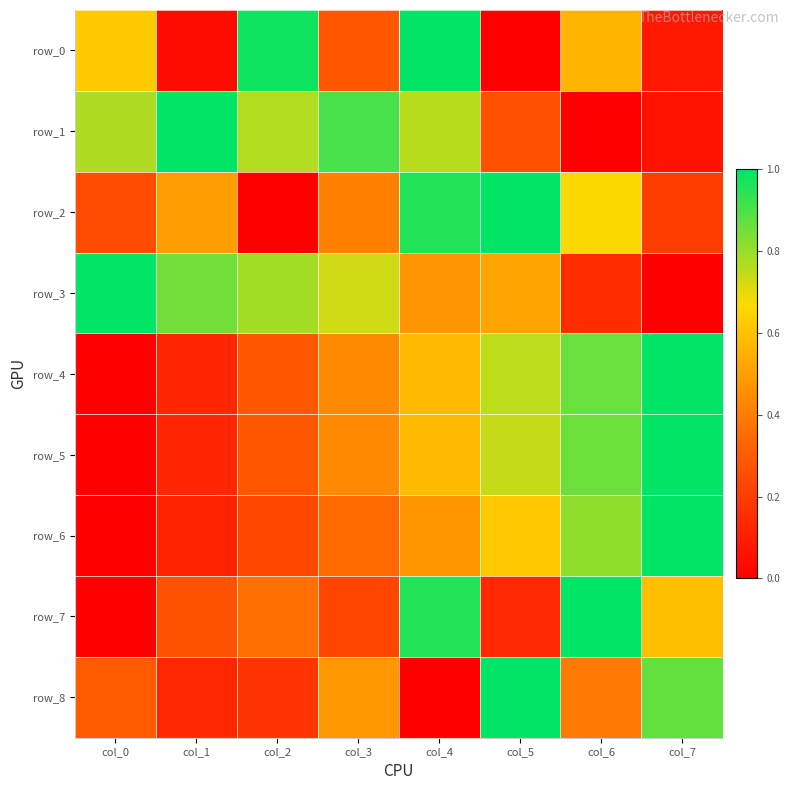

Reading right to left, extract all data points from this chart.

row_0: col_7=0.1	col_6=0.6	col_5=0.0	col_4=1.0	col_3=0.3	col_2=1.0	col_1=0.0	col_0=0.6
row_1: col_7=0.1	col_6=0.0	col_5=0.3	col_4=0.8	col_3=0.9	col_2=0.8	col_1=1.0	col_0=0.8
row_2: col_7=0.2	col_6=0.7	col_5=1.0	col_4=1.0	col_3=0.4	col_2=0.0	col_1=0.5	col_0=0.3
row_3: col_7=0.0	col_6=0.1	col_5=0.5	col_4=0.5	col_3=0.7	col_2=0.8	col_1=0.9	col_0=1.0
row_4: col_7=1.0	col_6=0.9	col_5=0.8	col_4=0.6	col_3=0.4	col_2=0.3	col_1=0.1	col_0=0.0
row_5: col_7=1.0	col_6=0.9	col_5=0.7	col_4=0.6	col_3=0.4	col_2=0.3	col_1=0.1	col_0=0.0
row_6: col_7=1.0	col_6=0.8	col_5=0.6	col_4=0.5	col_3=0.3	col_2=0.2	col_1=0.1	col_0=0.0
row_7: col_7=0.6	col_6=1.0	col_5=0.1	col_4=1.0	col_3=0.2	col_2=0.4	col_1=0.3	col_0=0.0
row_8: col_7=0.9	col_6=0.4	col_5=1.0	col_4=0.0	col_3=0.5	col_2=0.2	col_1=0.1	col_0=0.3